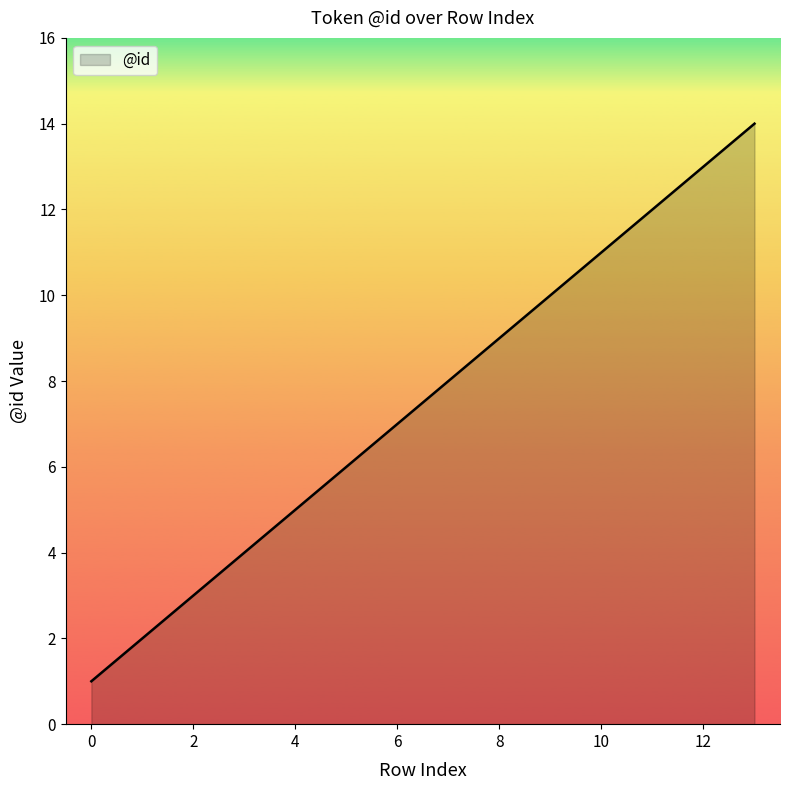

What is the smallest value displayed?

1